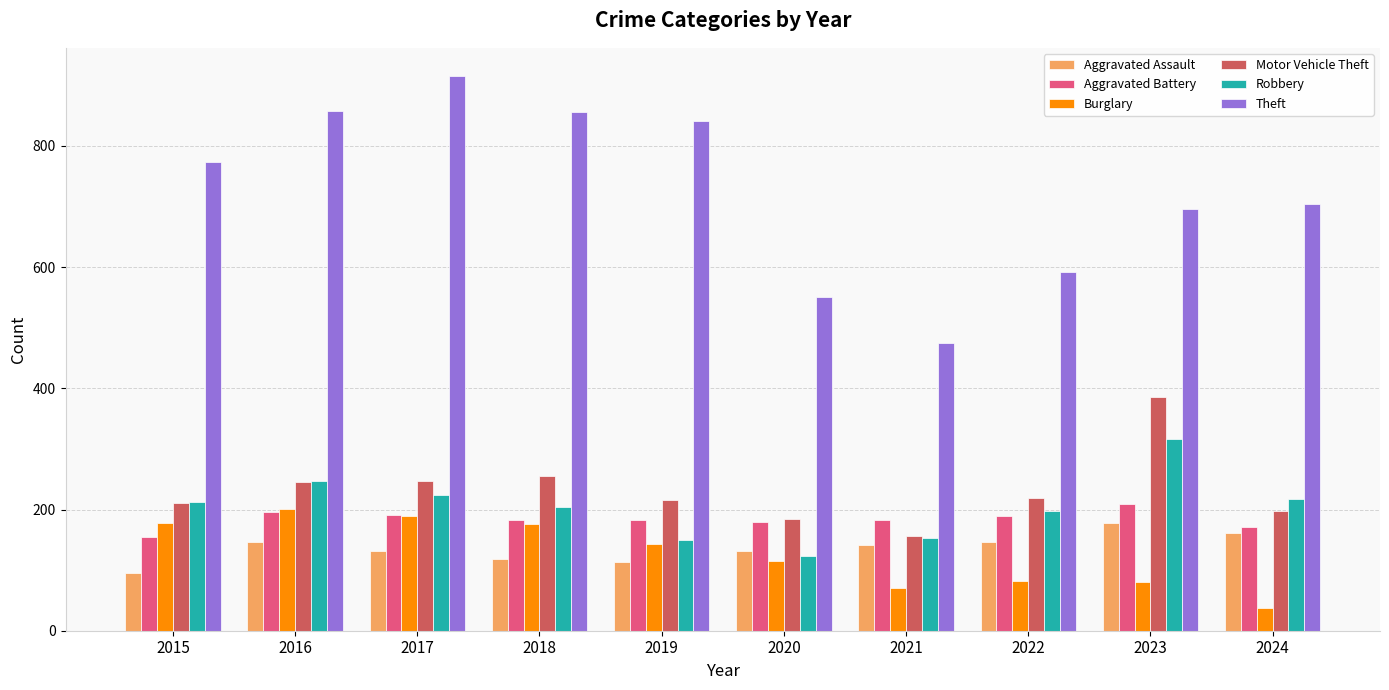

What are all the series names shown in the legend?

Aggravated Assault, Aggravated Battery, Burglary, Motor Vehicle Theft, Robbery, Theft